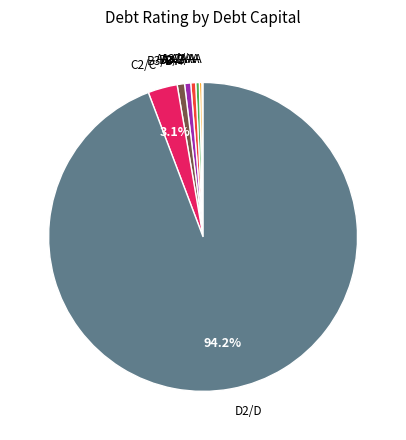

Does any single category account for the majority?

Yes